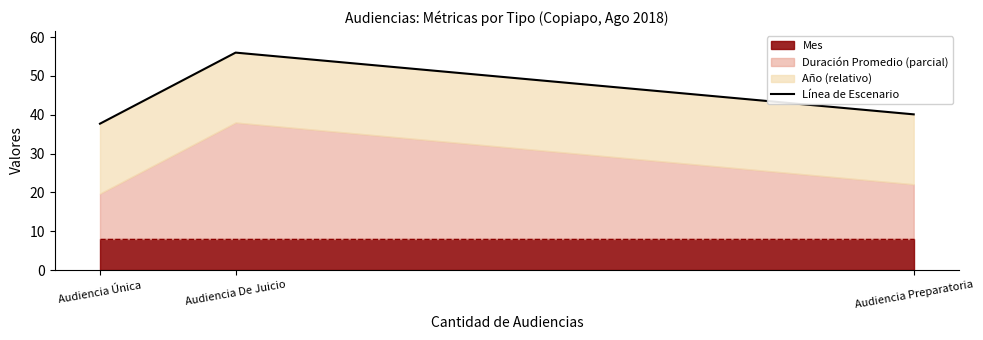

What is the ratio of the value at Audiencia Única to the value at Audiencia De Juicio?

0.7